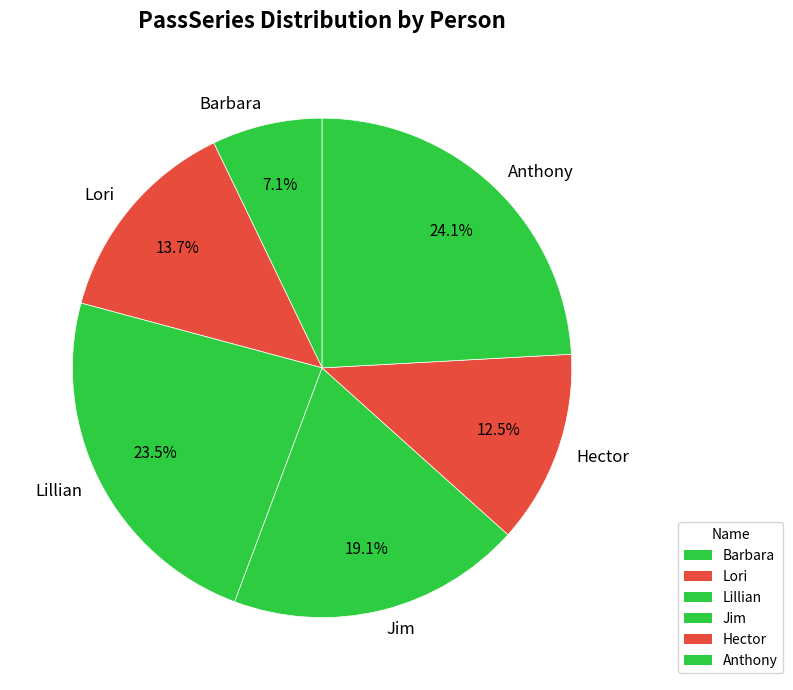

The Anthony slice represents 24% of the pie. True or false?

True